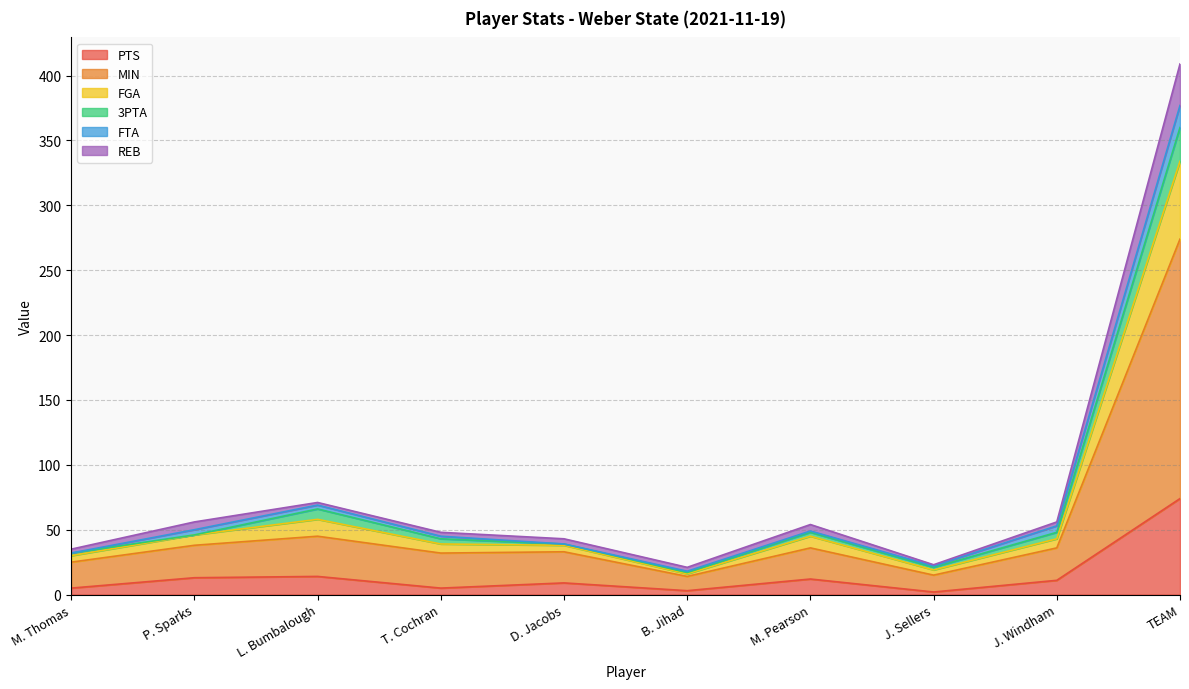

Where is the first local minimum for PTS?

T. Cochran